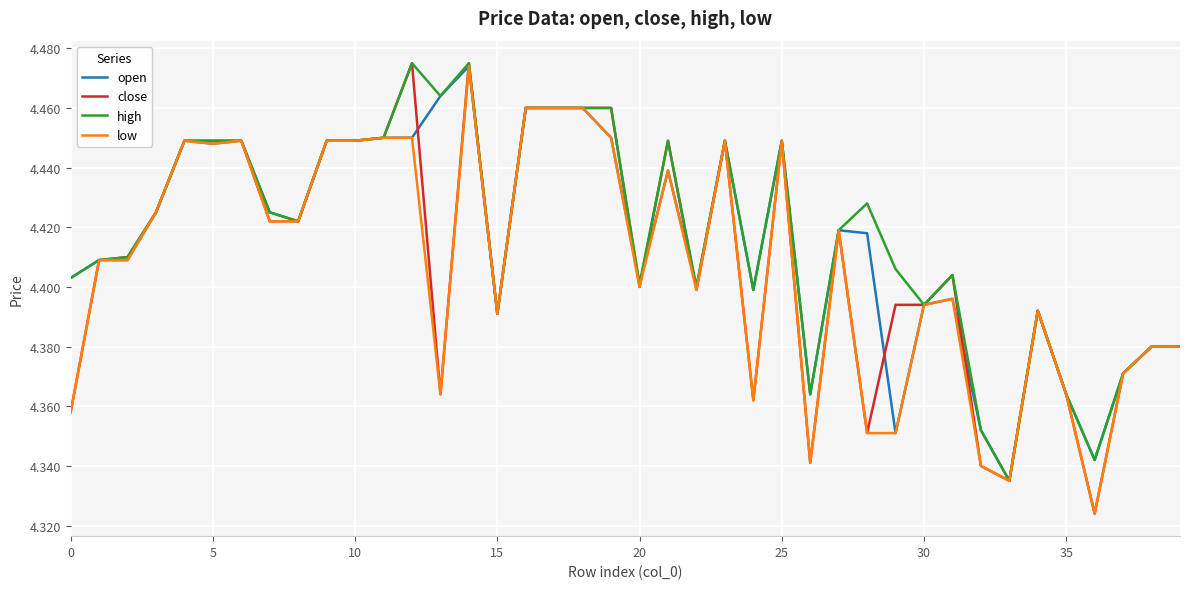

Which series has the largest range (max minus min)?

close